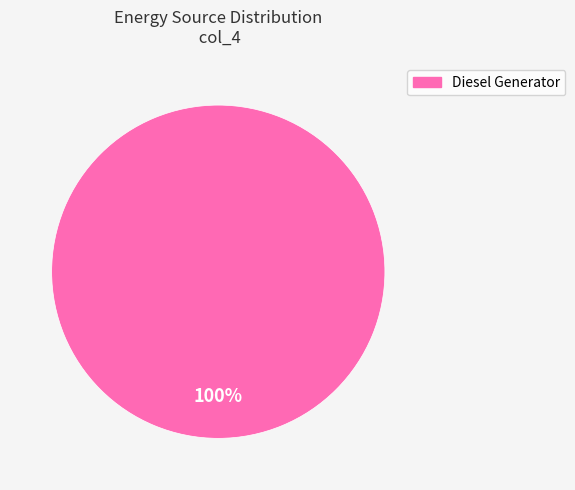

Does any single category account for the majority?

Yes